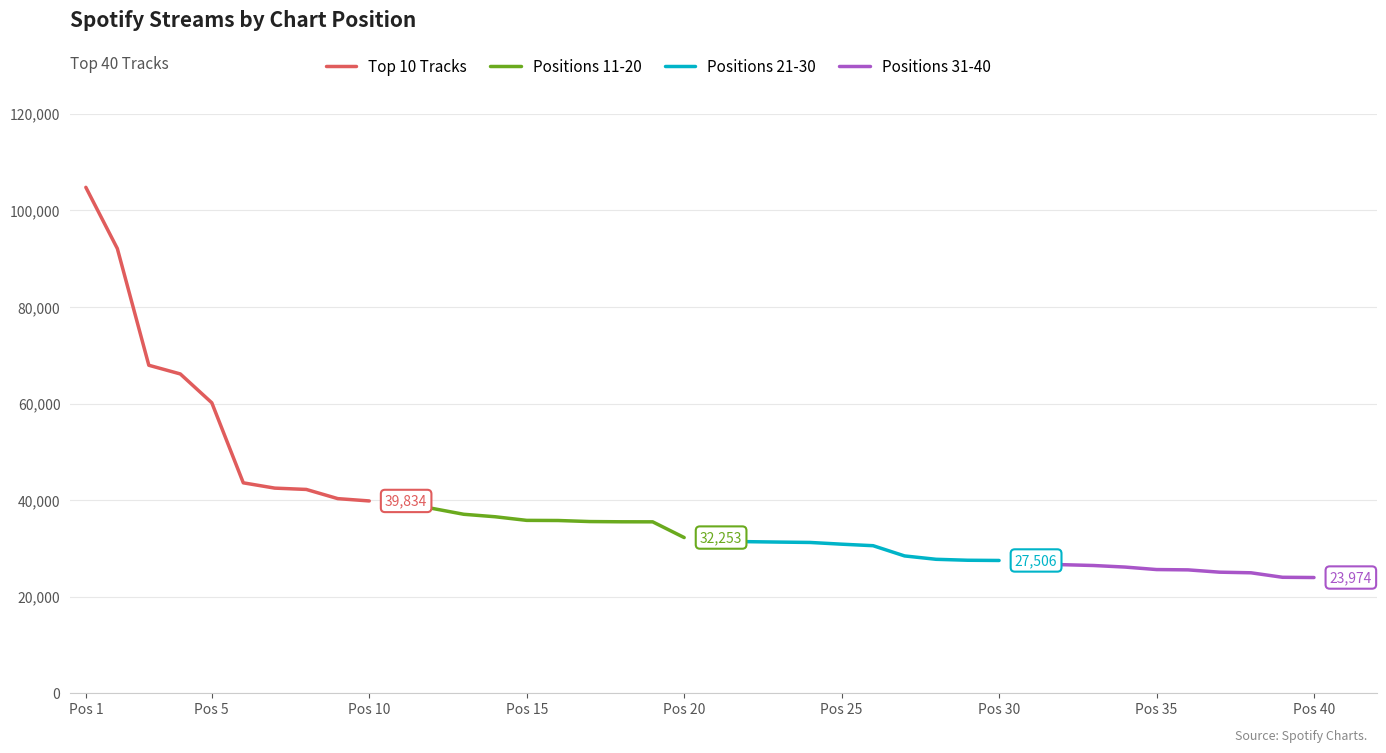

Is it true that Positions 21-30 equals 10229 at Pos 30?

False